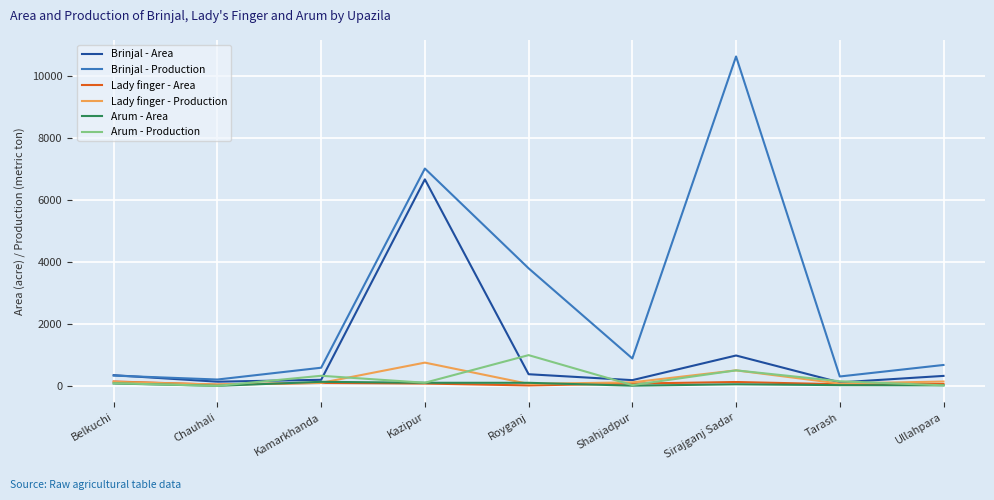

How many lines are shown in the chart?

6